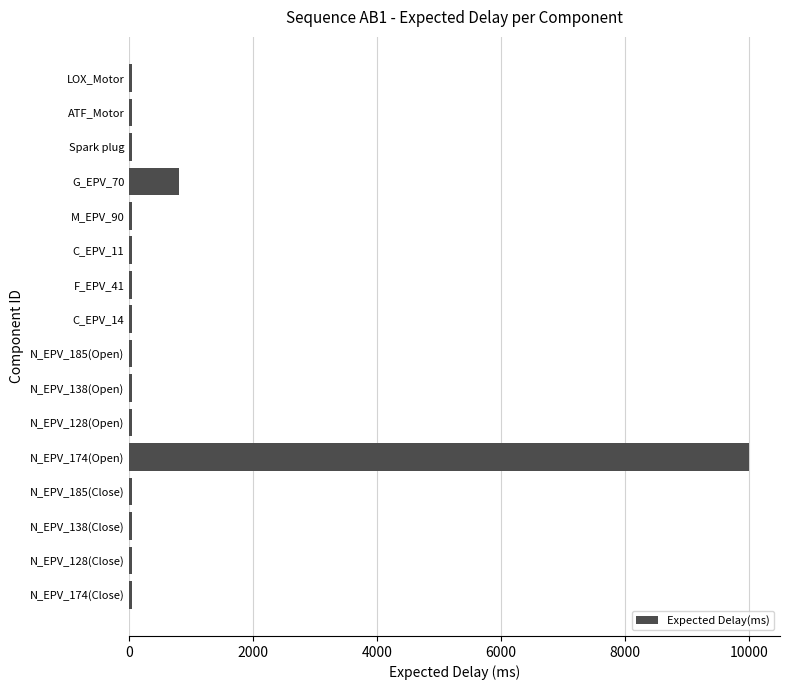

Count the number of categories in the chart.

16